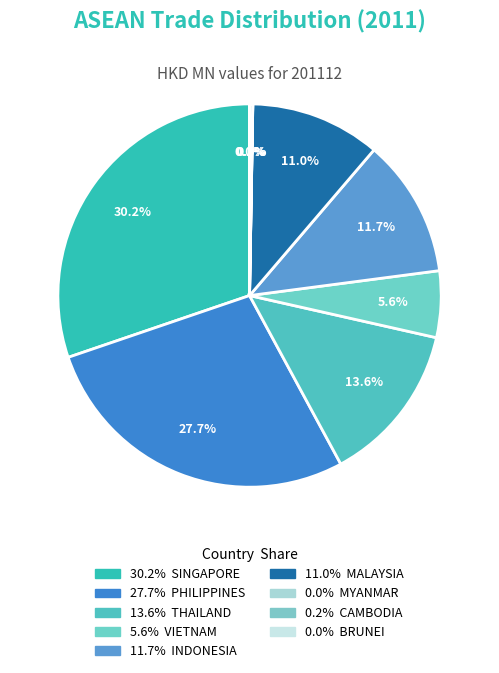

To the nearest percent, what is the average slice percentage?

11%